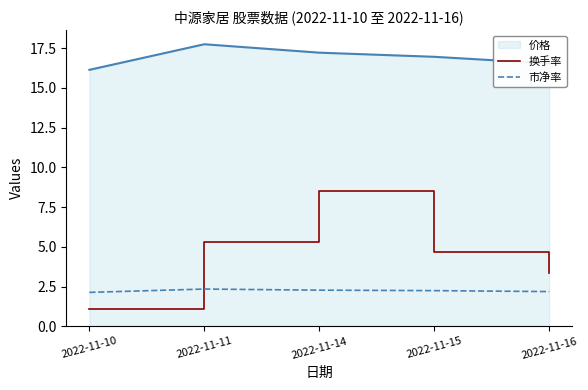

What is the maximum value for 换手率?

8.5